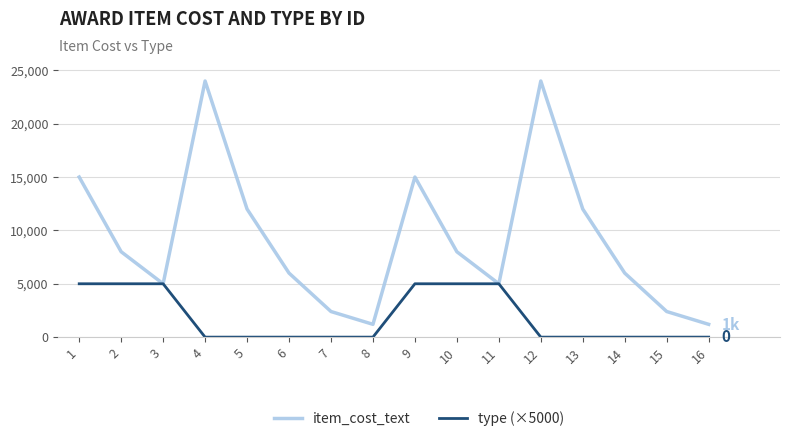

The value of item_cost_text at 8 is 1200. True or false?

True